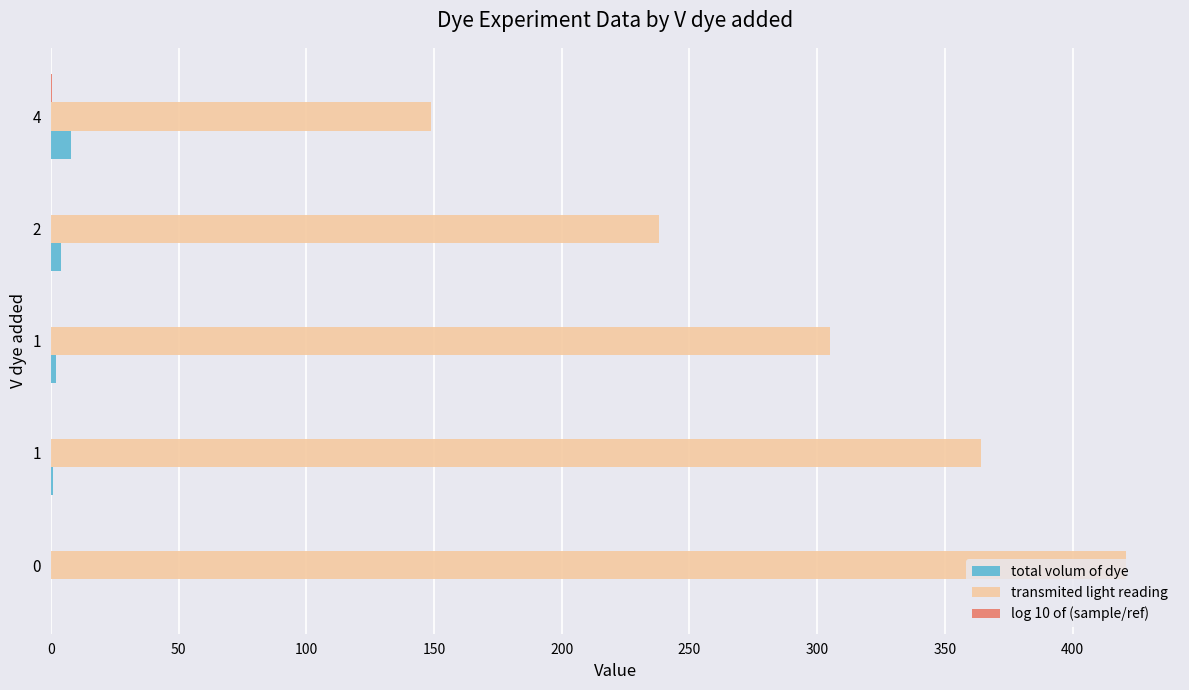

Does the chart contain any negative values?

No